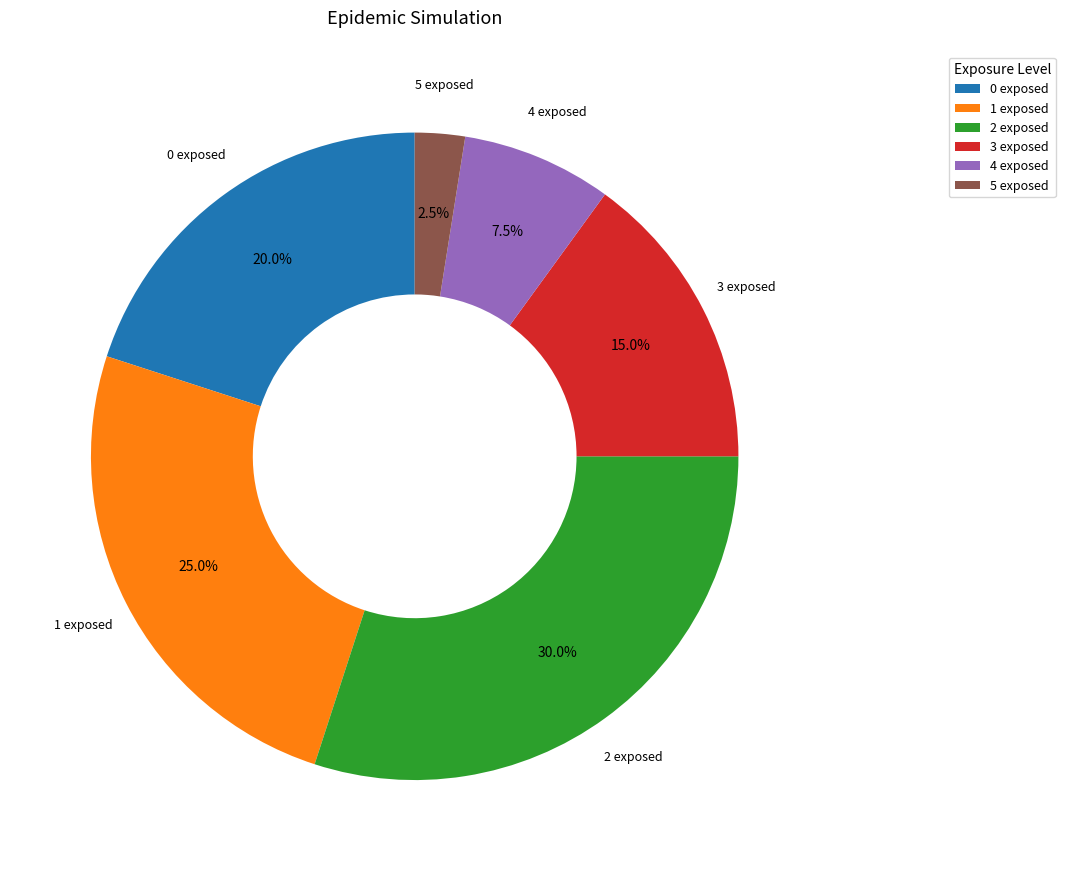

Approximately how many times larger is the value at 3 exposed compared to 1 exposed?

0.6